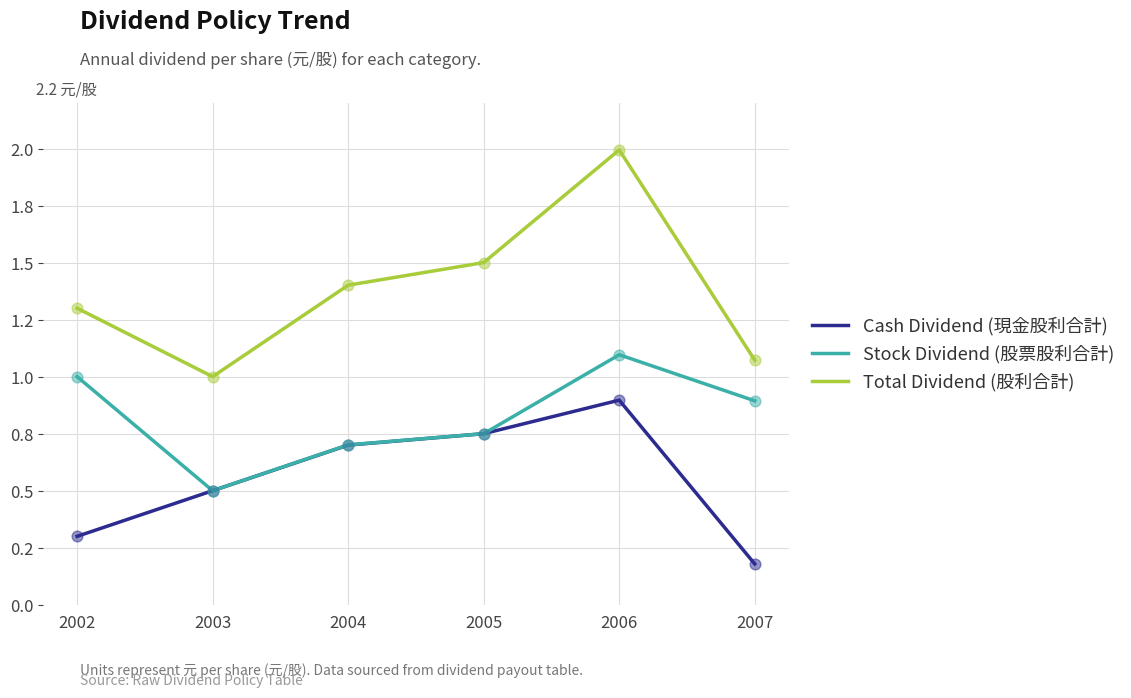

Which series has the largest total across all categories?

Total Dividend (股利合計)